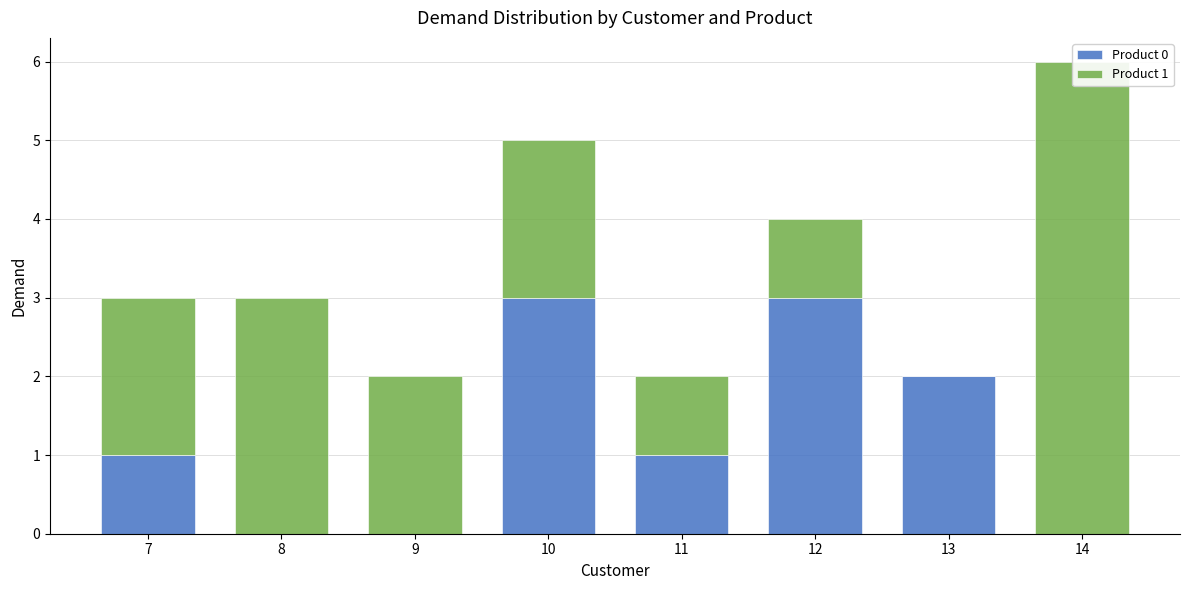

Which series has the largest total across all categories?

Product 1